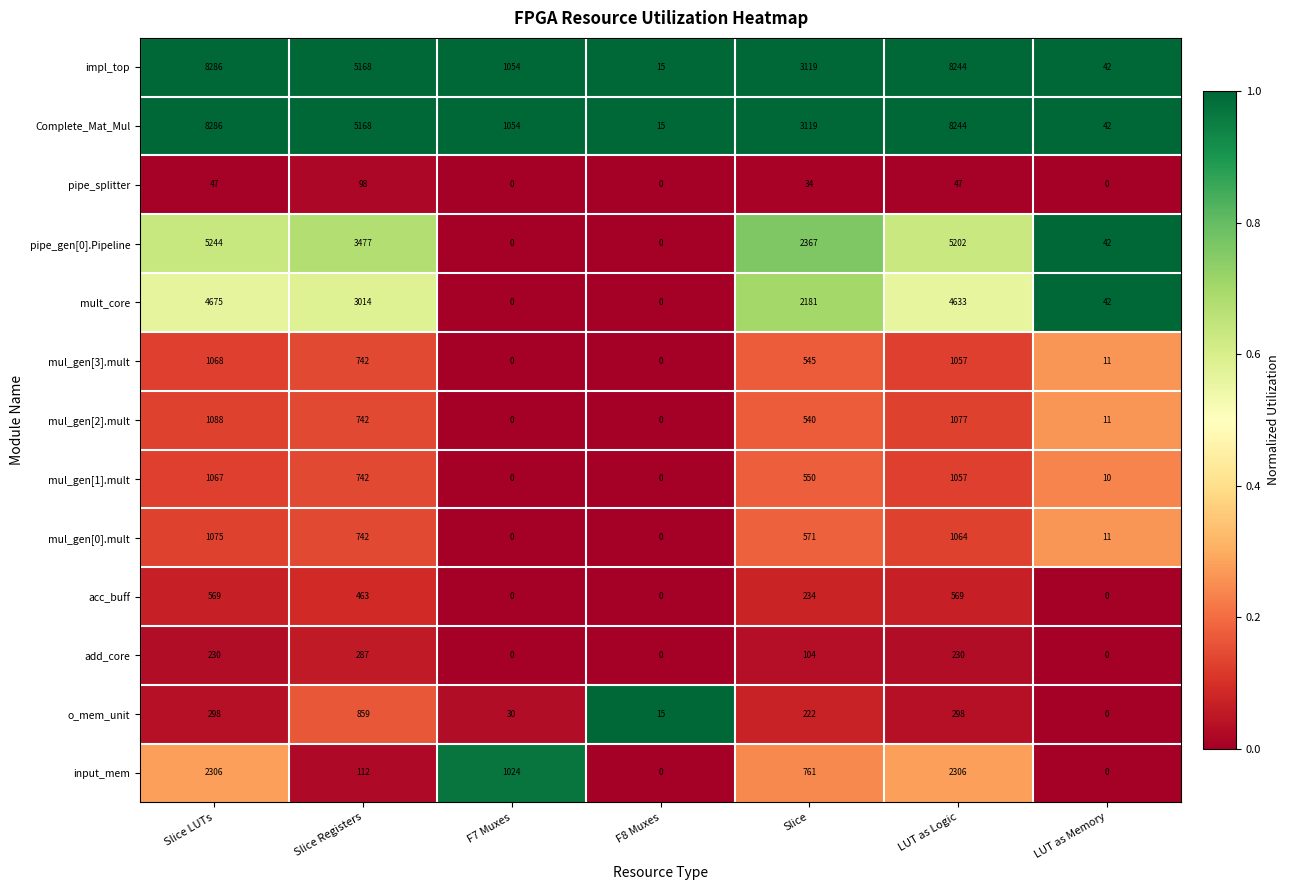

What is the greatest value displayed?

8286